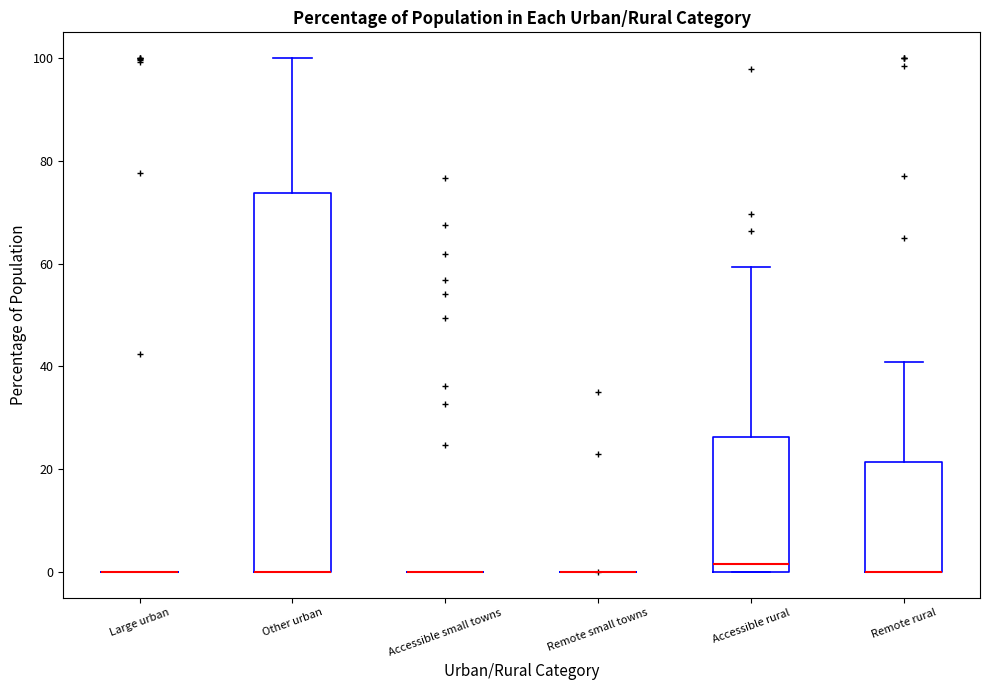

Reading left to right, read every box against the y-axis: the position of its median line, the range the box covers, and the ends of its whiskers. The values are not printed on the chart, so give them approximately, as read against the axis.

Large urban: box collapsed to a line at 0, whiskers 0 to 0
Other urban: median 0 (drawn on the box's lower edge), box 0 to 74, whiskers 0 to 100
Accessible small towns: box collapsed to a line at 0, whiskers 0 to 0
Remote small towns: box collapsed to a line at 0, whiskers 0 to 0
Accessible rural: median 2, box 0 to 26, whiskers 0 to 60
Remote rural: median 0 (drawn on the box's lower edge), box 0 to 22, whiskers 0 to 40